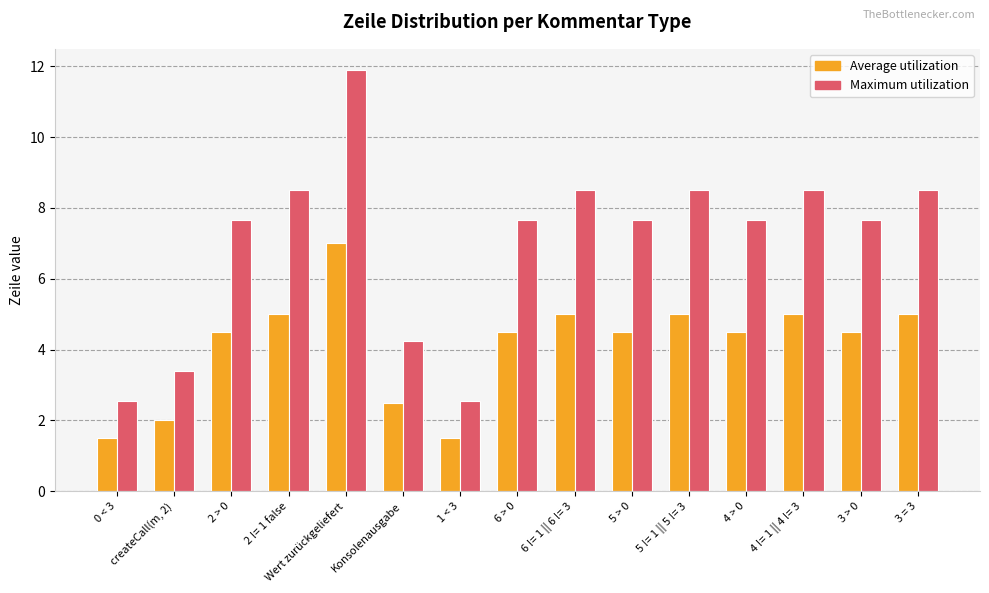

Which series has the largest total across all categories?

Maximum utilization